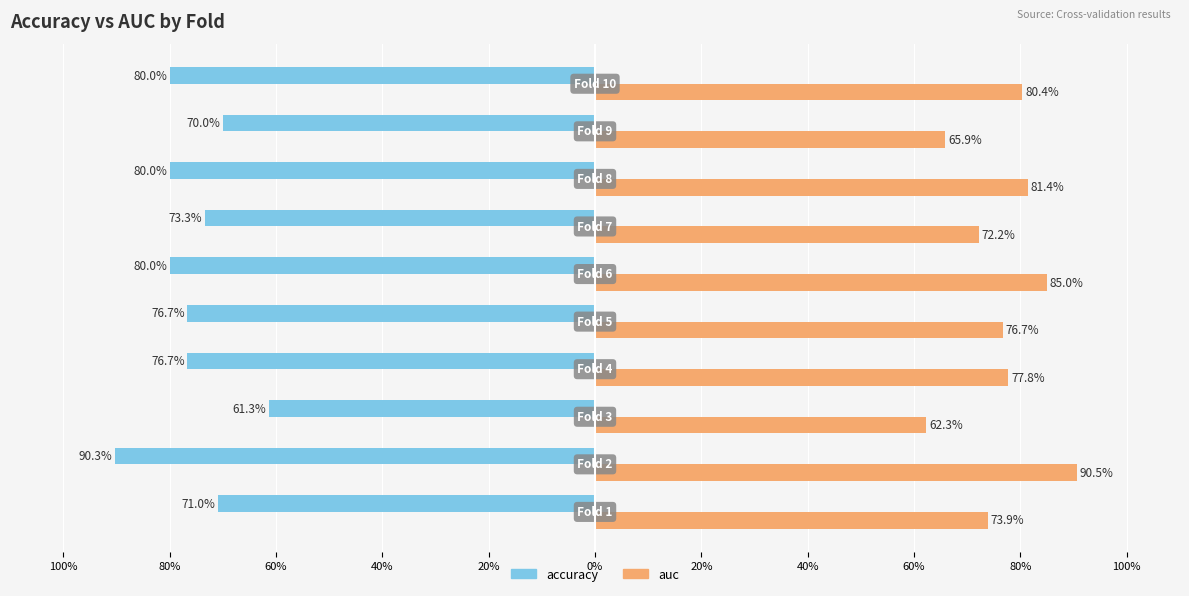

Reading left to right, list all the values displayed in this chart.

accuracy: -0.7	-0.9	-0.6	-0.8	-0.8	-0.8	-0.7	-0.8	-0.7	-0.8
auc: 0.7	0.9	0.6	0.8	0.8	0.8	0.7	0.8	0.7	0.8